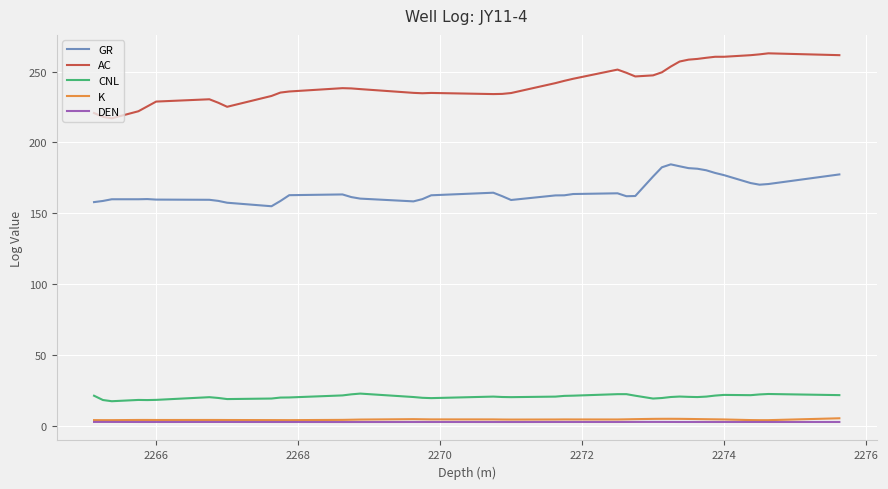

Which series has the largest total across all categories?

AC